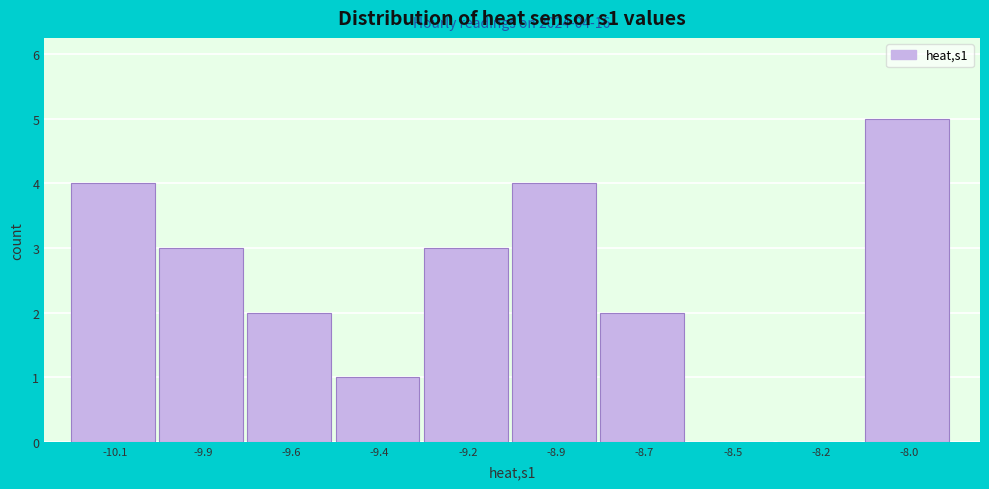

Reading right to left, what are all the values shown in this chart?

-8.0=5	-8.2=0	-8.5=0	-8.7=2	-8.9=4	-9.2=3	-9.4=1	-9.6=2	-9.9=3	-10.1=4